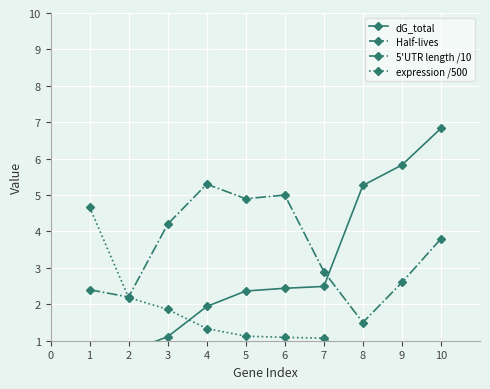

What is the value of the 5'UTR length /10 point at the 7th from the left?

2.9